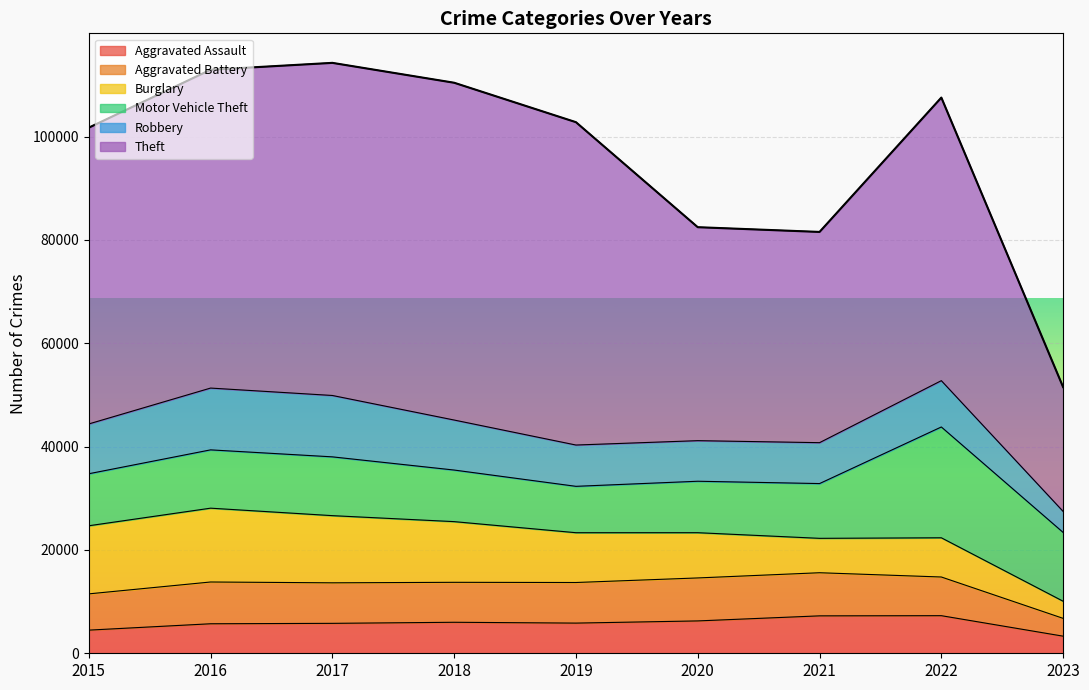

True or false: Aggravated Battery and Theft cross at least once.

False